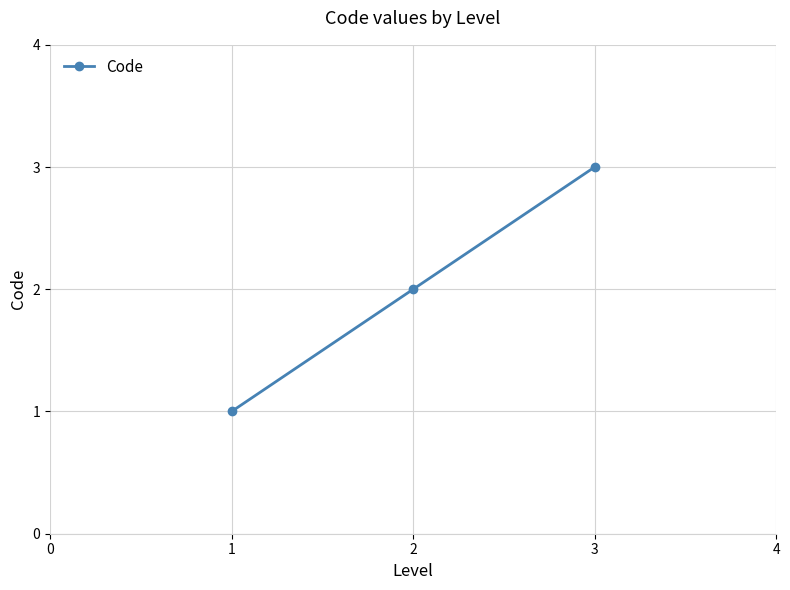

What is the difference between the maximum and second lowest values?

1